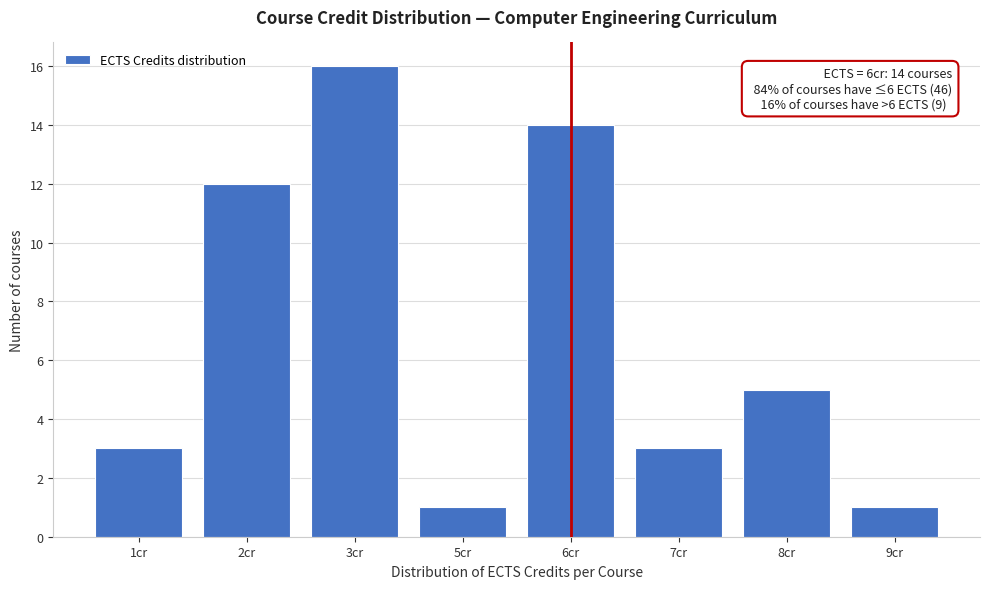

Reading left to right, what are all the values shown in this chart?

1cr=3	2cr=12	3cr=16	5cr=1	6cr=14	7cr=3	8cr=5	9cr=1